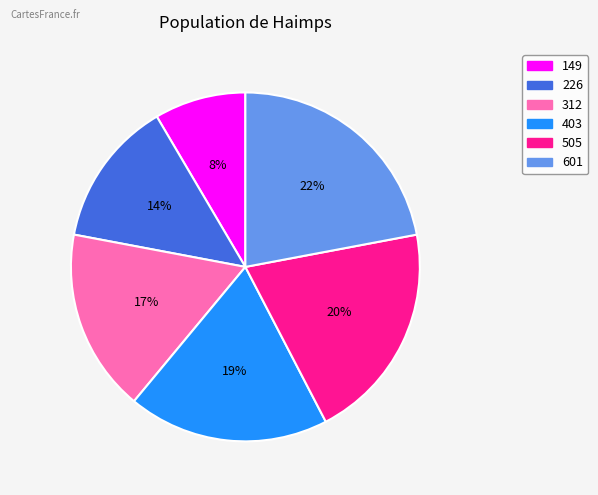

Approximately how many times larger is the value at 403 compared to 505?

0.9